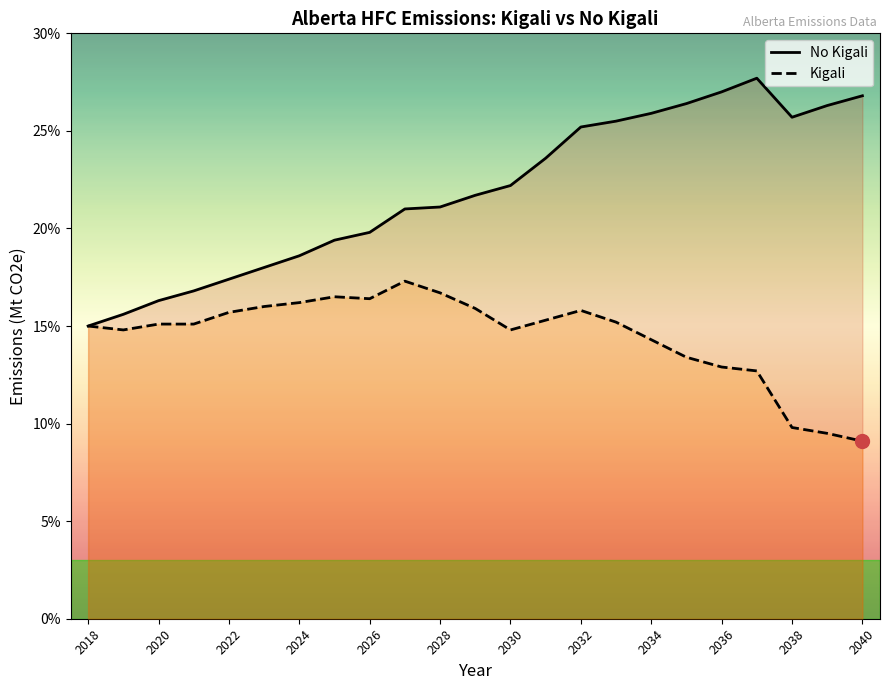

Is it true that Kigali equals 8.2 at 2030?

False